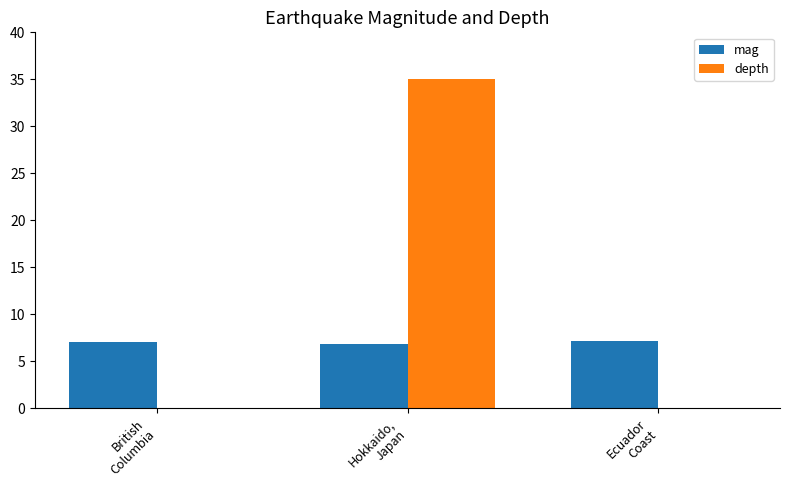

What are all the series names shown in the legend?

mag, depth